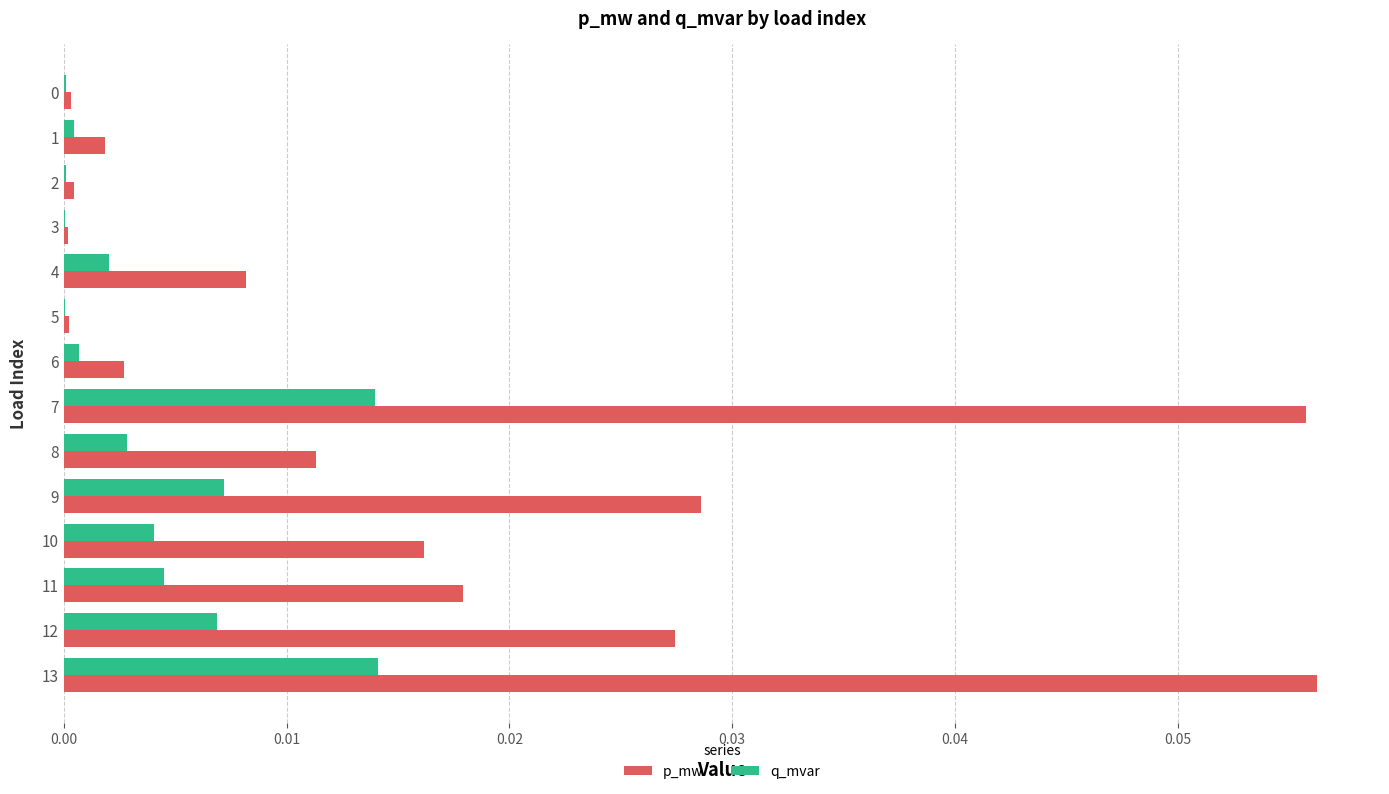

What are all the series names shown in the legend?

p_mw, q_mvar